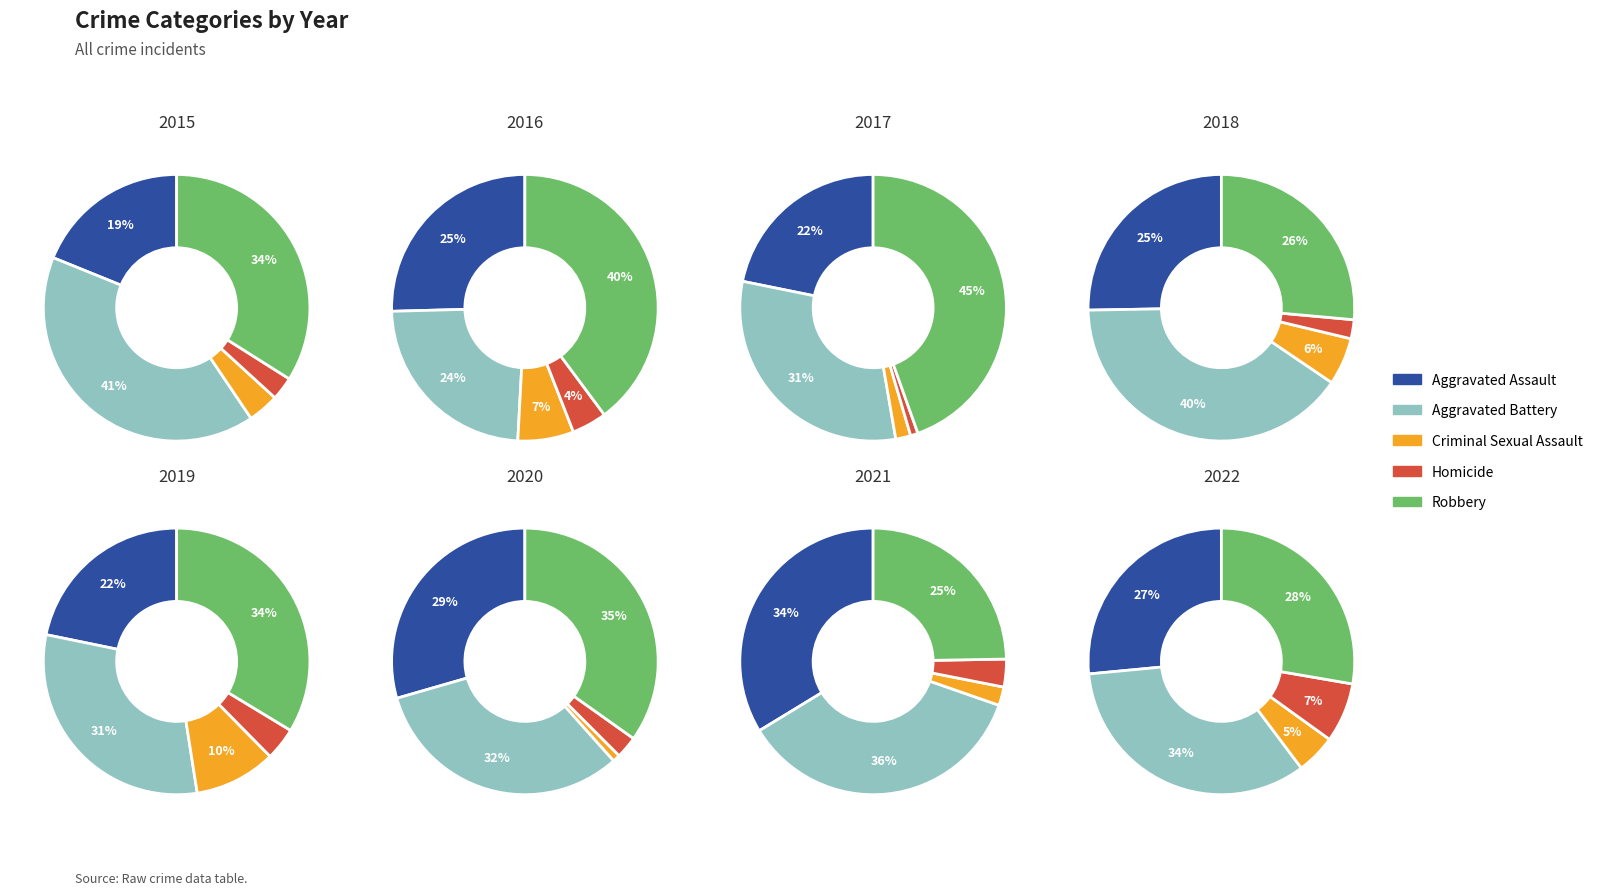

Is 2021 the majority of the pie?

No